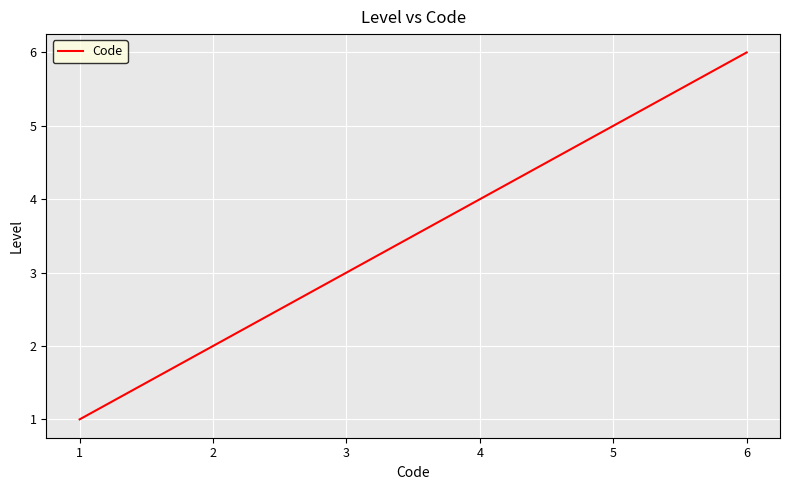

Rank the categories by value from lowest to highest.

1, 2, 3, 4, 5, 6